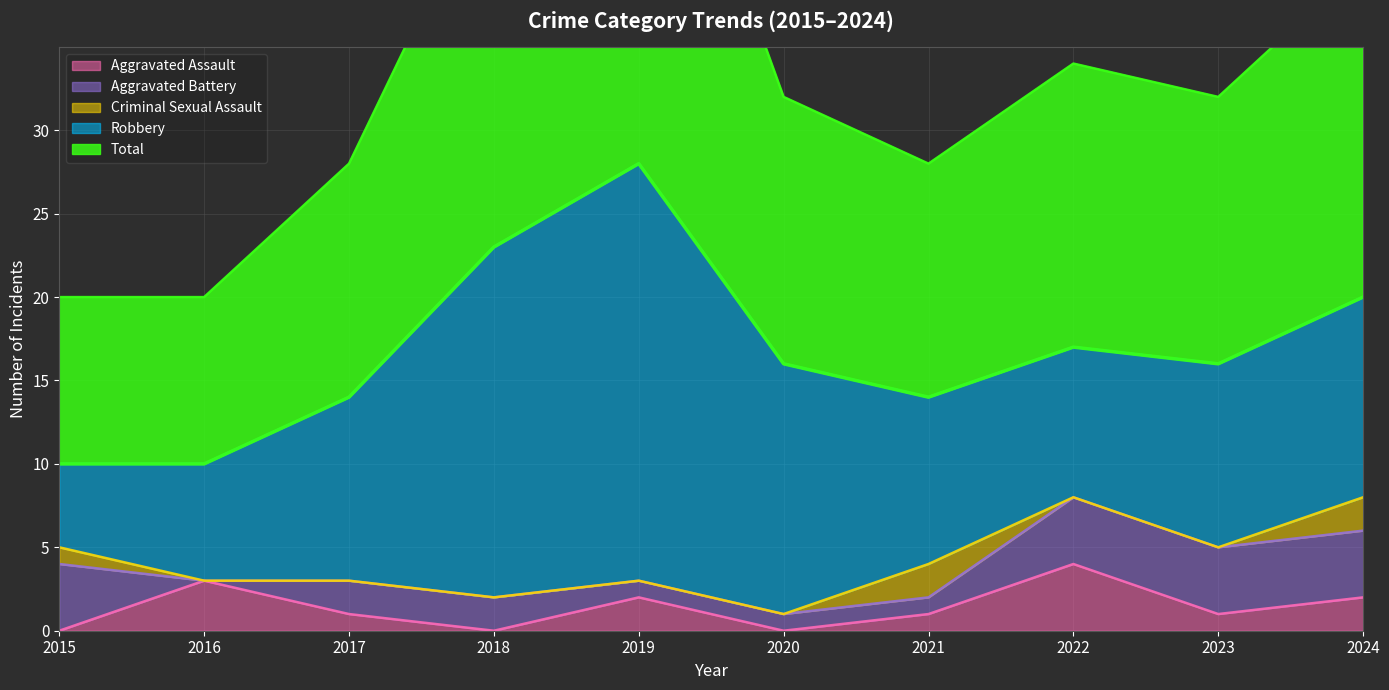

What is the difference between the Robbery values at 2015 and 2023?

6